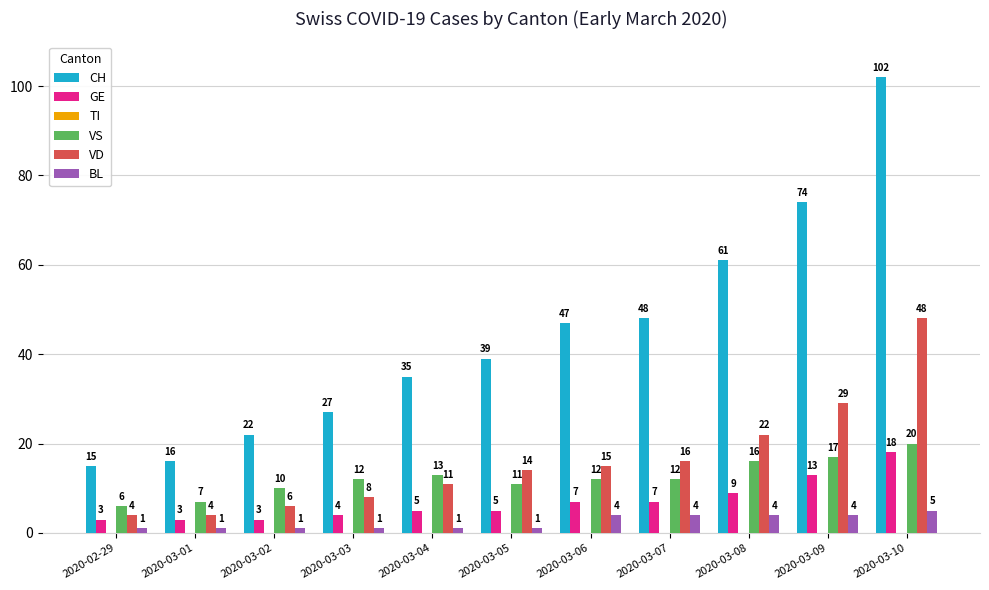

Which series has the widest spread of values?

CH